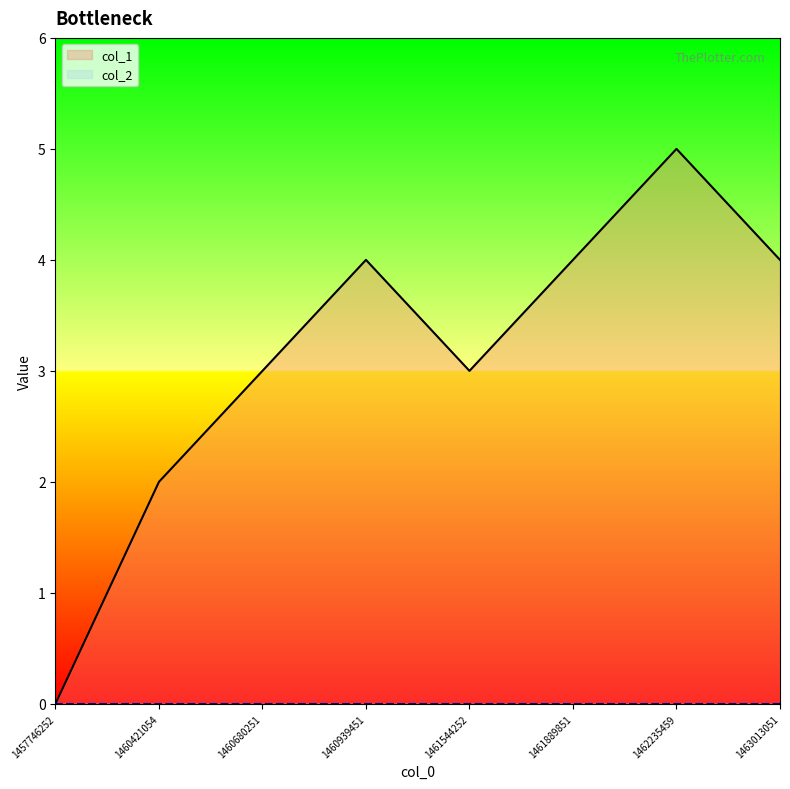

What is the difference between the values at 1463013051 and 1460680251?

1